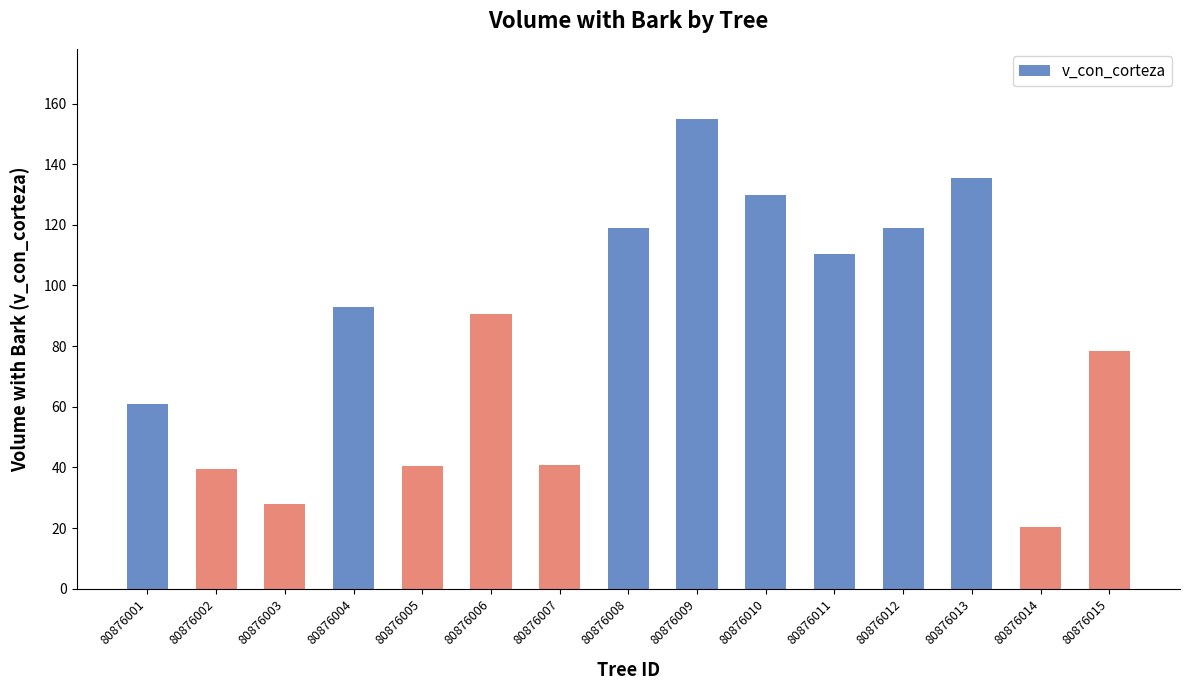

Read the value at 80876007.

40.9